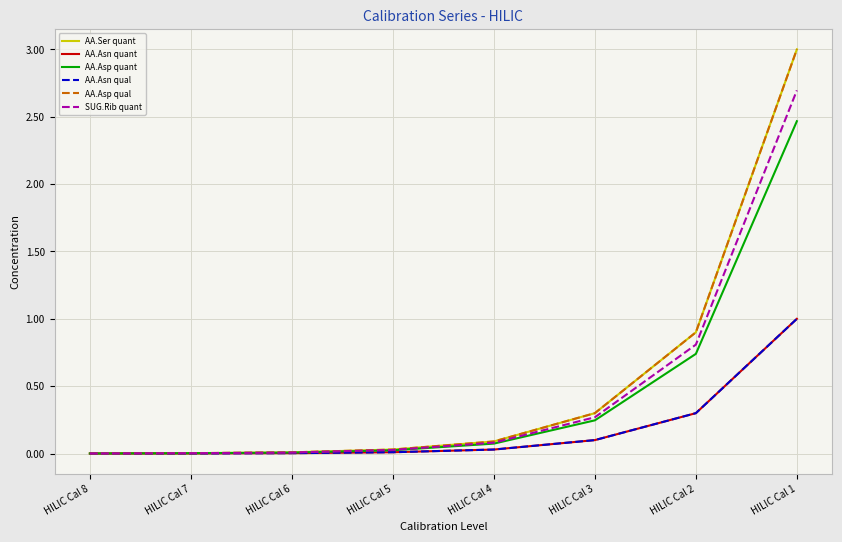

At how many categories does at least one series exceed 2?

1